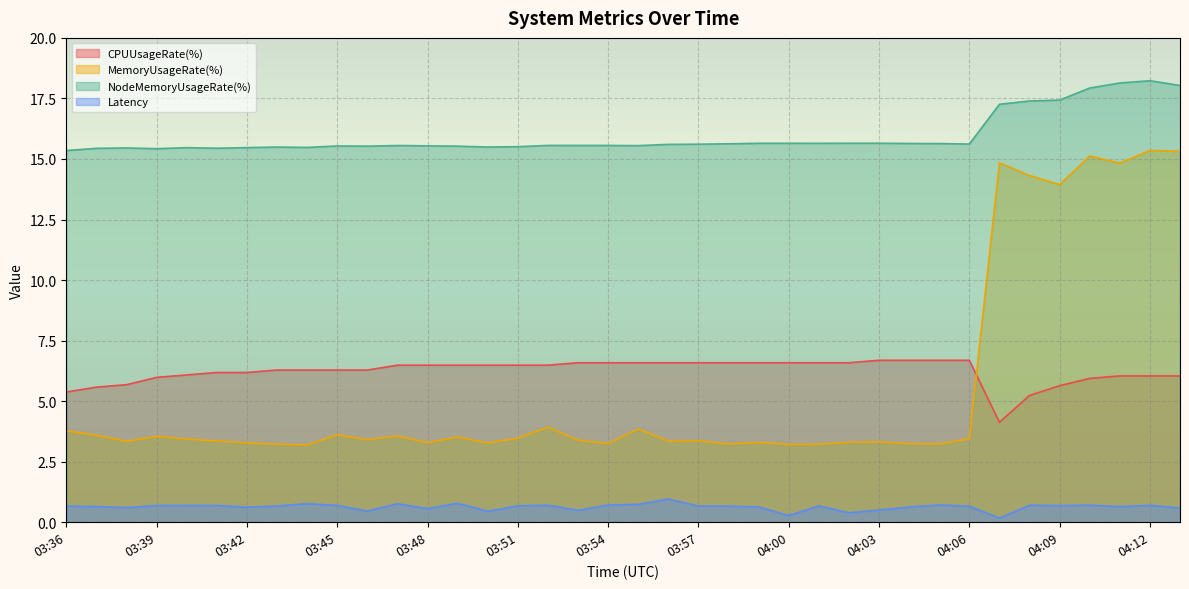

In NodeMemoryUsageRate(%), how many points are lower than both neighbors (excluding endpoints)?

9